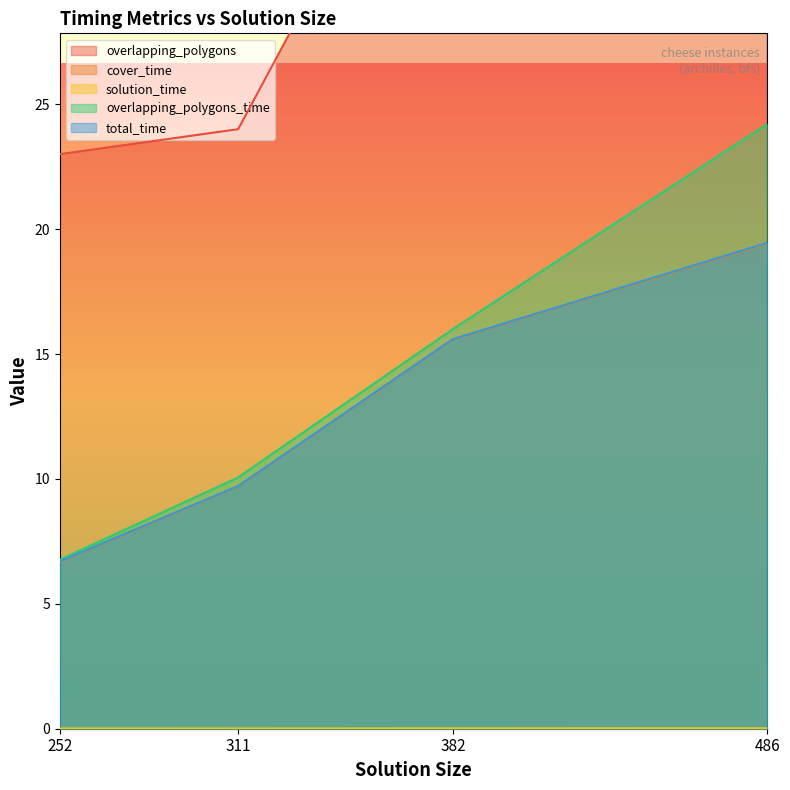

Reading left to right, transcribe all the data shown in this chart.

overlapping_polygons: 23.0	24.0	40.0	43.0
cover_time: 6.7	9.7	15.6	19.4
solution_time: 0.0	0.0	0.0	0.0
overlapping_polygons_time: 6.8	10.1	16.0	24.2
total_time: 6.7	9.7	15.6	19.5